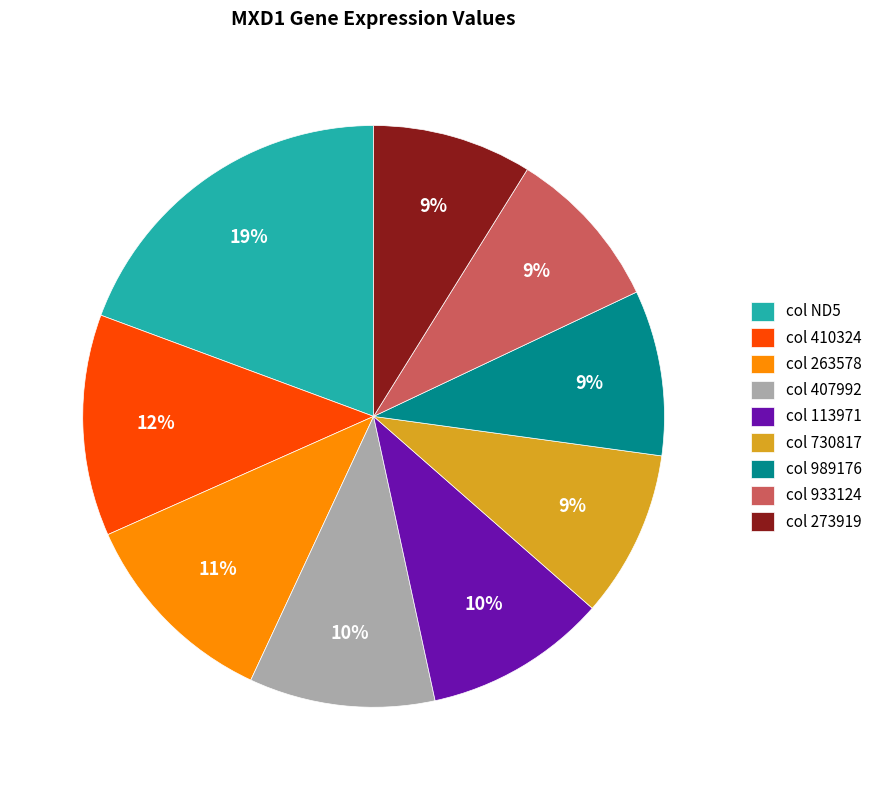

Combined, do col 730817 and col 263578 account for over 50%?

No